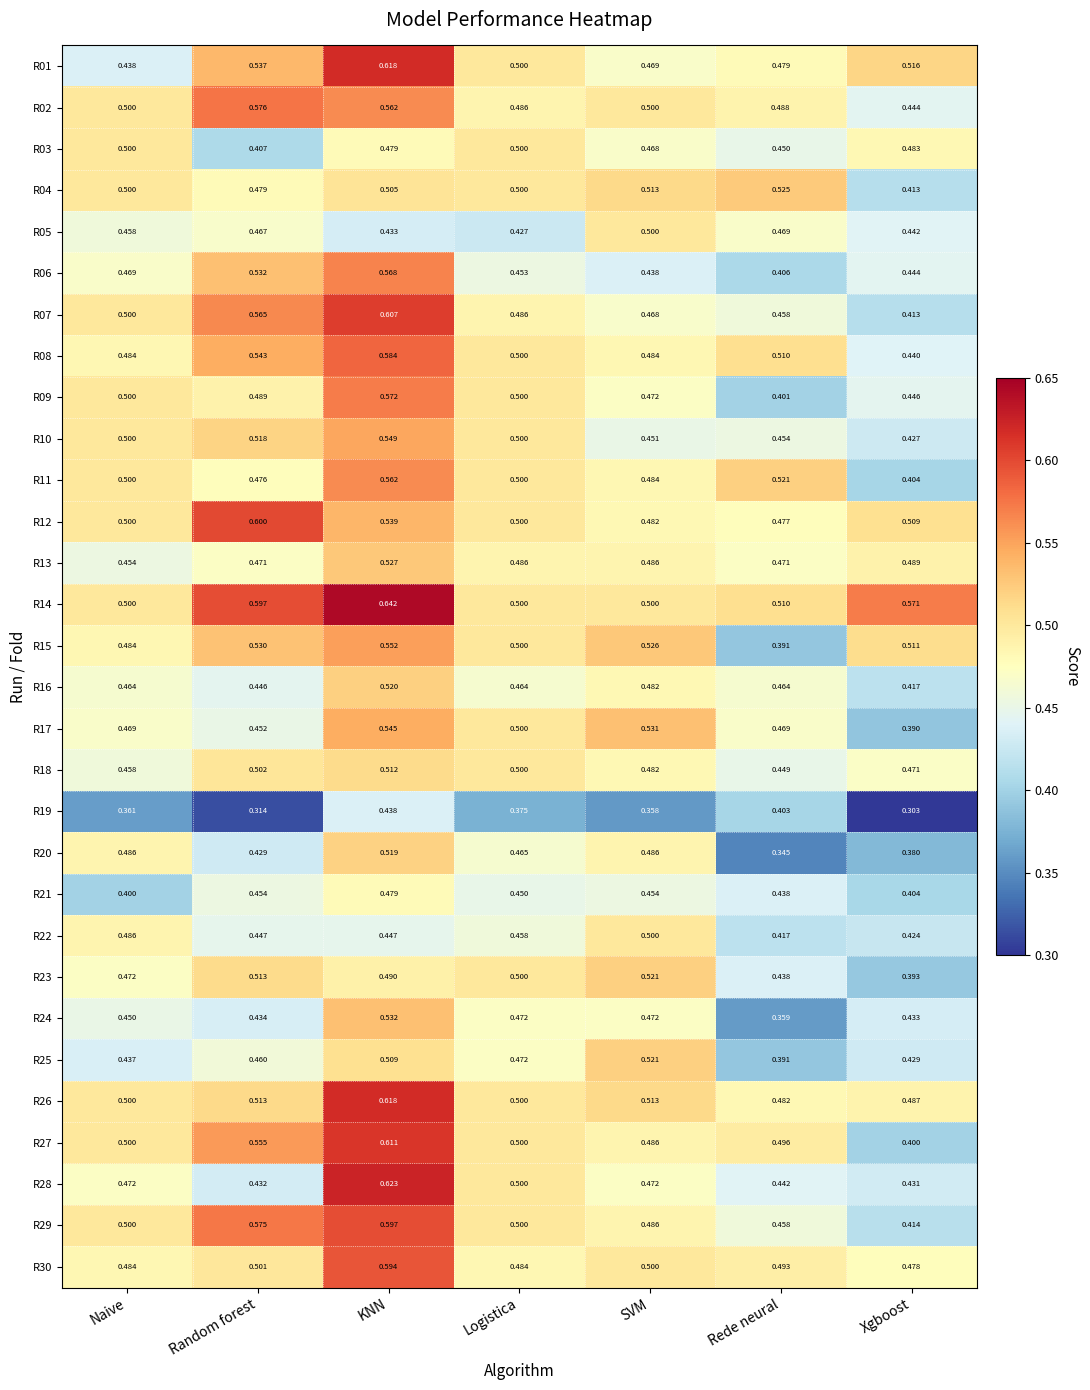

At which category is the sum across all series the highest?

KNN